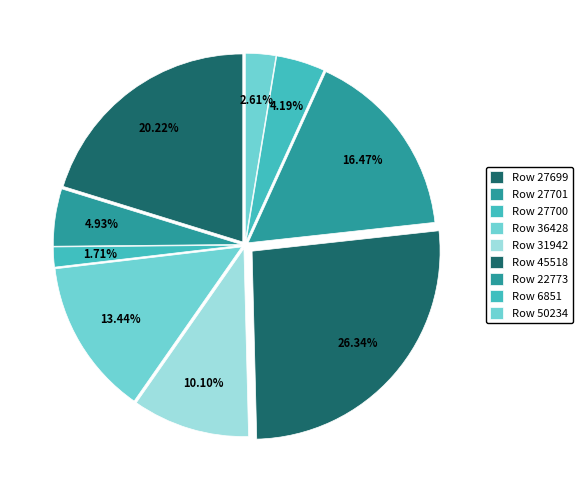

To the nearest percent, what is the difference between the largest and smallest slice percentages?

25%